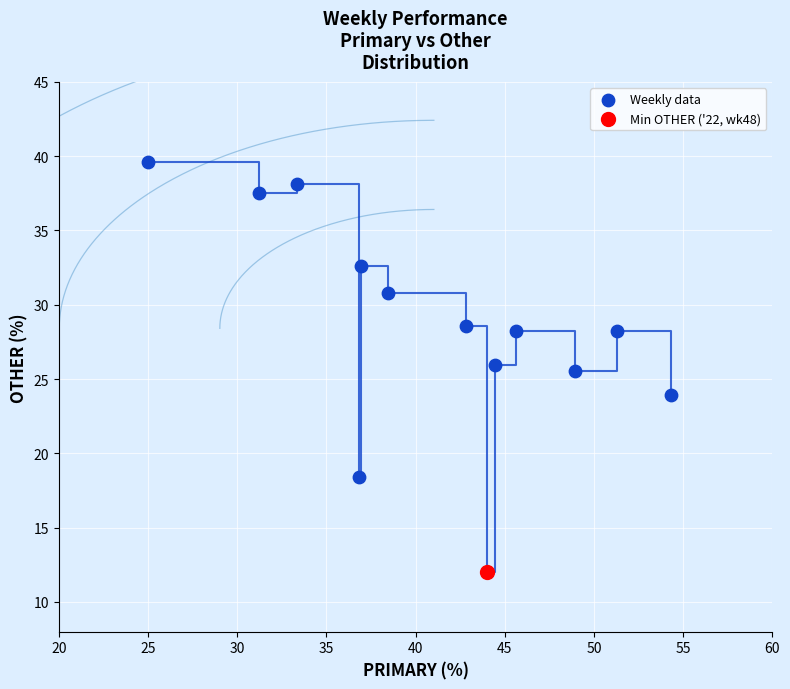

What are all the series names shown in the legend?

Weekly data, Min OTHER ('22, wk48)